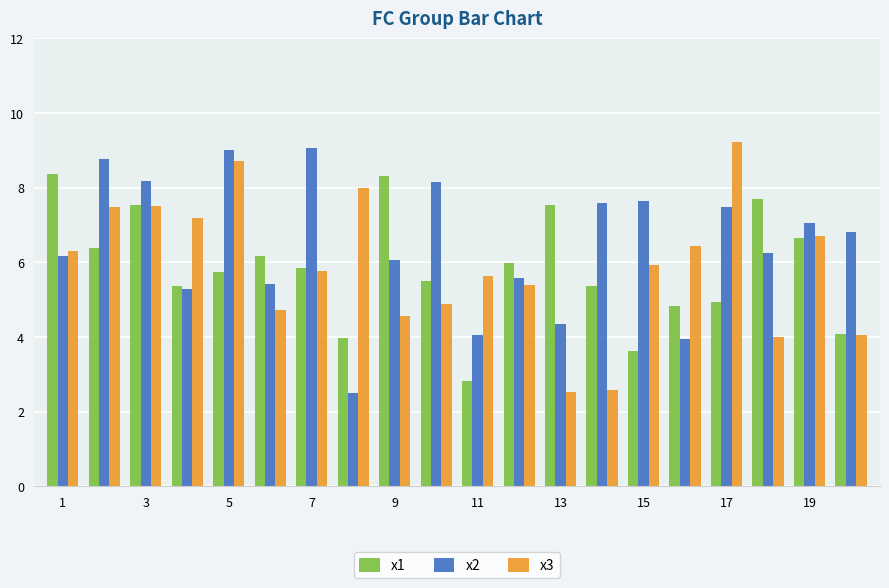

Which series has the largest total across all categories?

x2